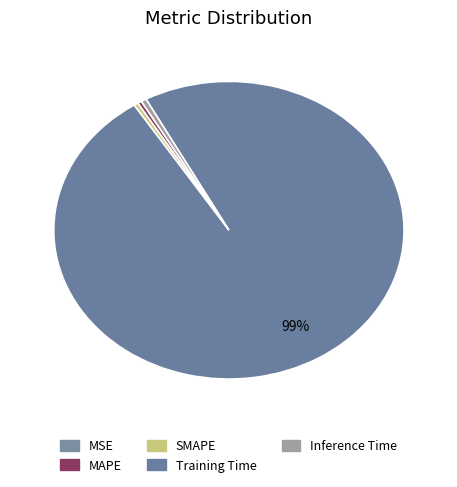

Which category has the biggest portion of the pie?

Training Time